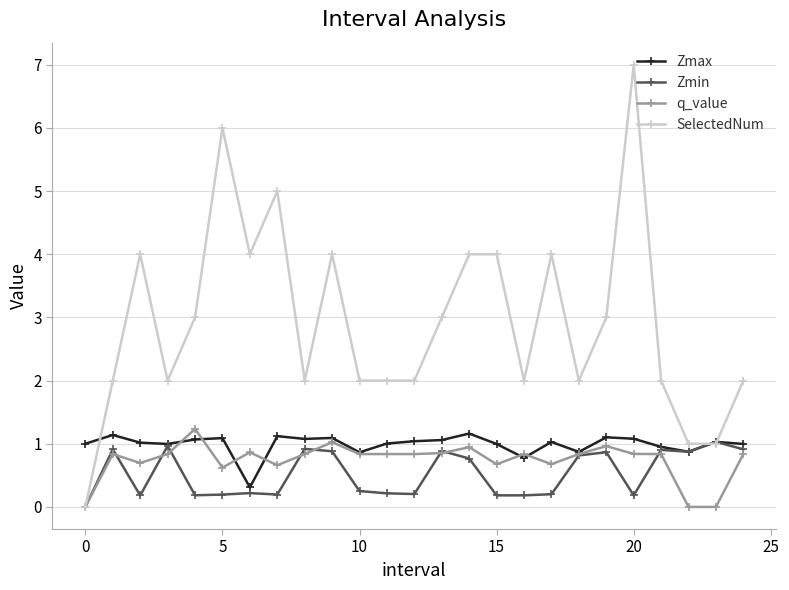

True or false: Zmax and q_value cross at least once.

True